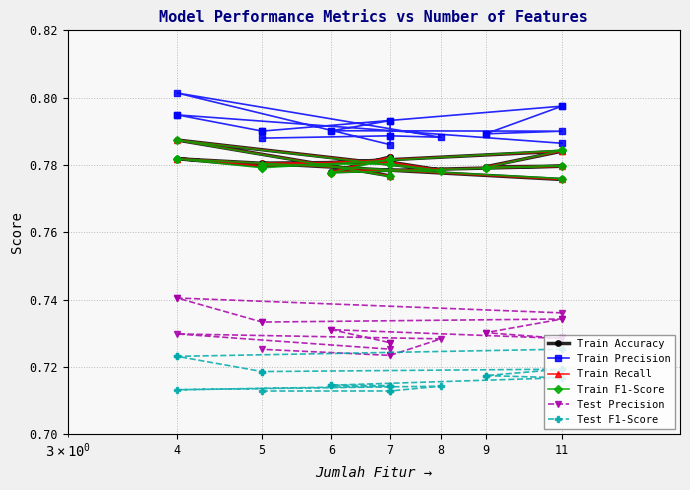

Is it true that Train F1-Score equals 0.2 at 7?

False